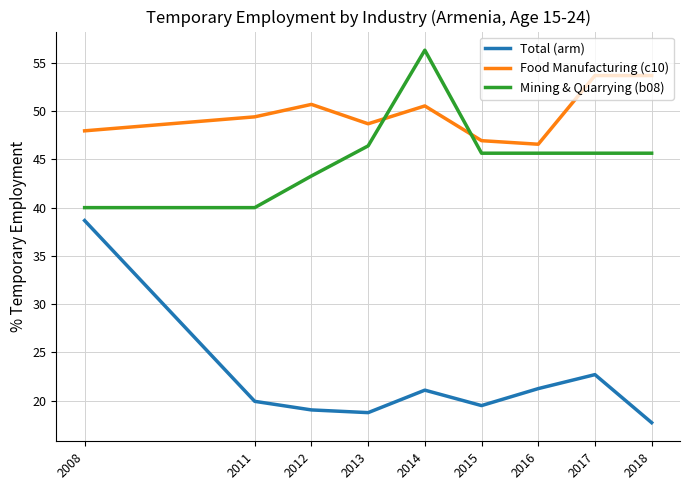

Is the value of Total (arm) at 2016 greater than the value of Mining & Quarrying (b08) at 2011?

No